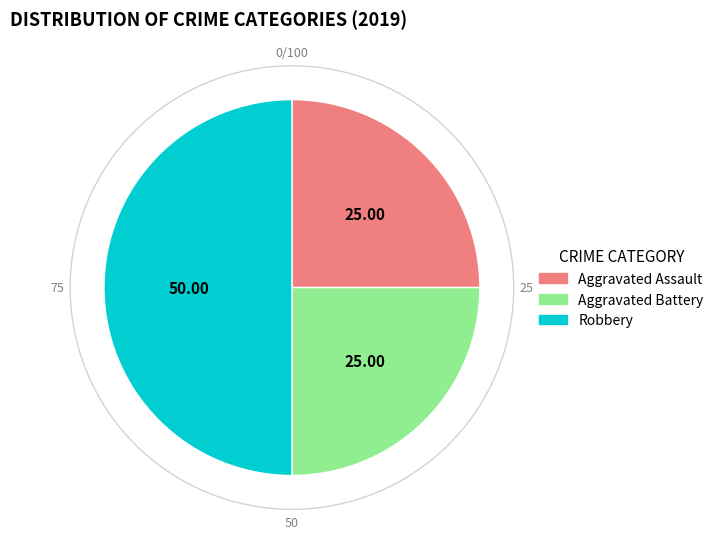

Combined, do Aggravated Battery and Robbery account for over 50%?

Yes